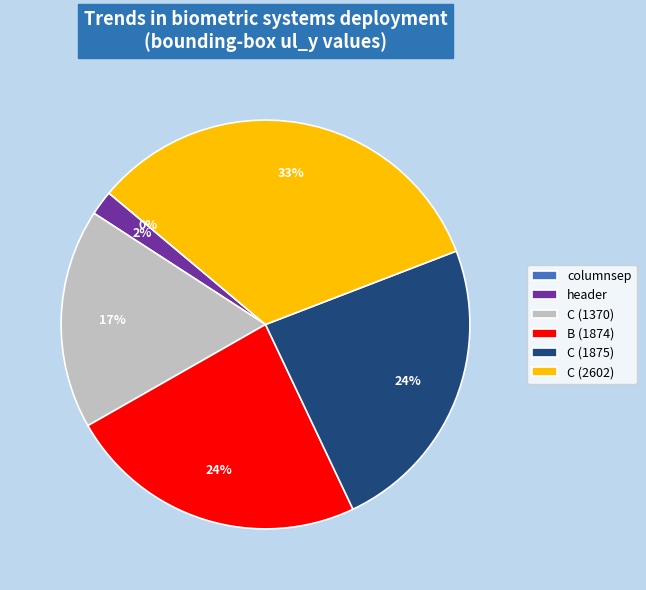

Rank the categories by value from highest to lowest.

C (2602), C (1875), B (1874), C (1370), header, columnsep